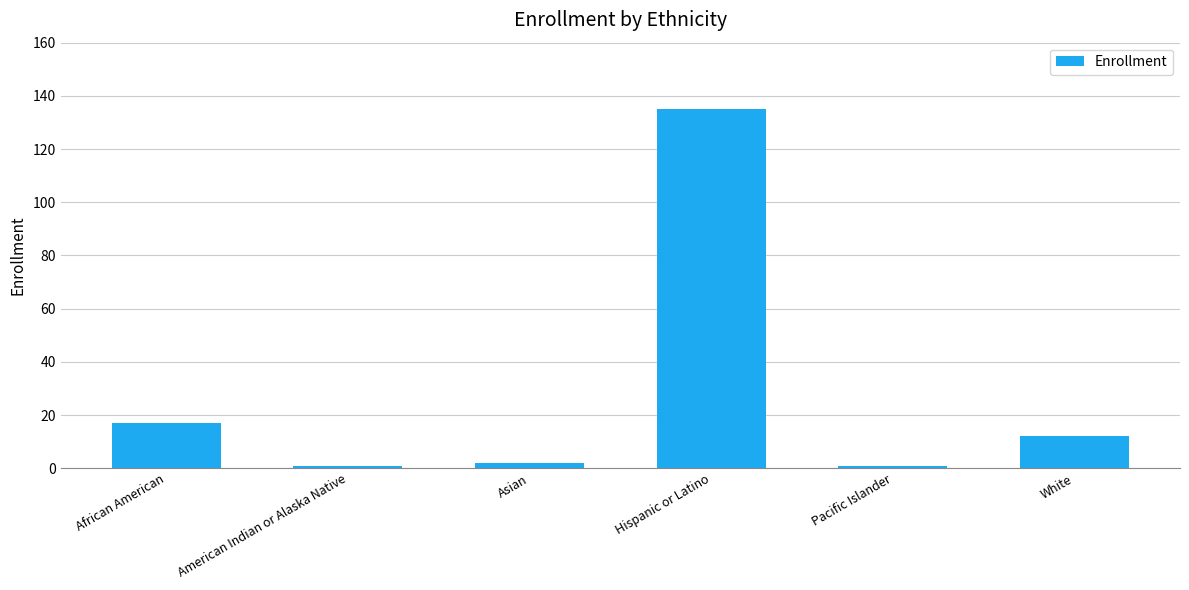

What is the minimum value shown in the chart?

1